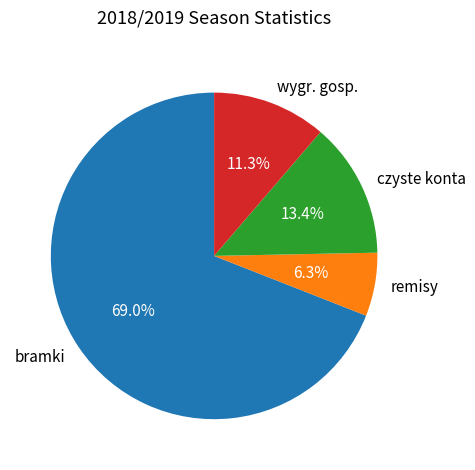

What percentage is the bramki slice, to the nearest percent?

69%